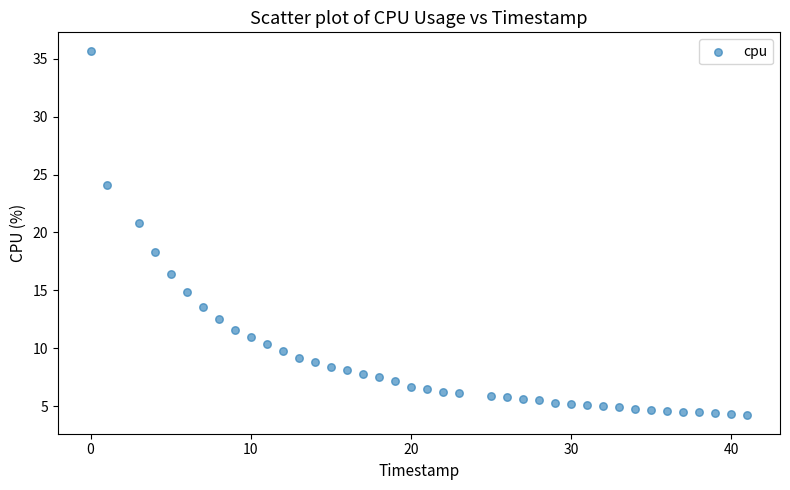

What Y value in the scatter plot is closest to 19?

18.3